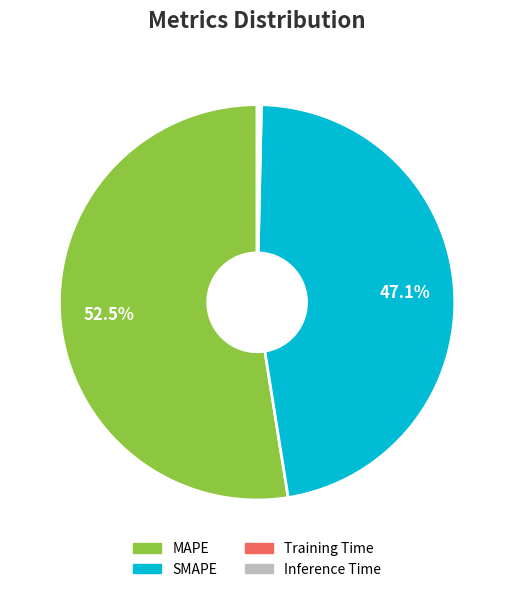

How much of the chart is everything except MAPE?

47.5%